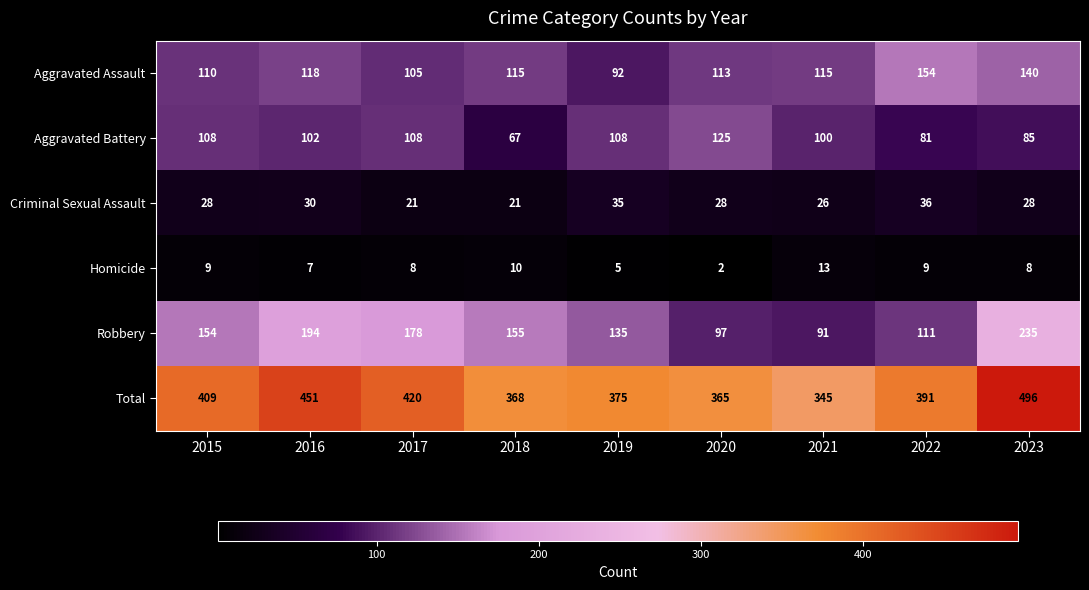

What is the difference between the second highest and minimum values in the Aggravated Battery series?

41